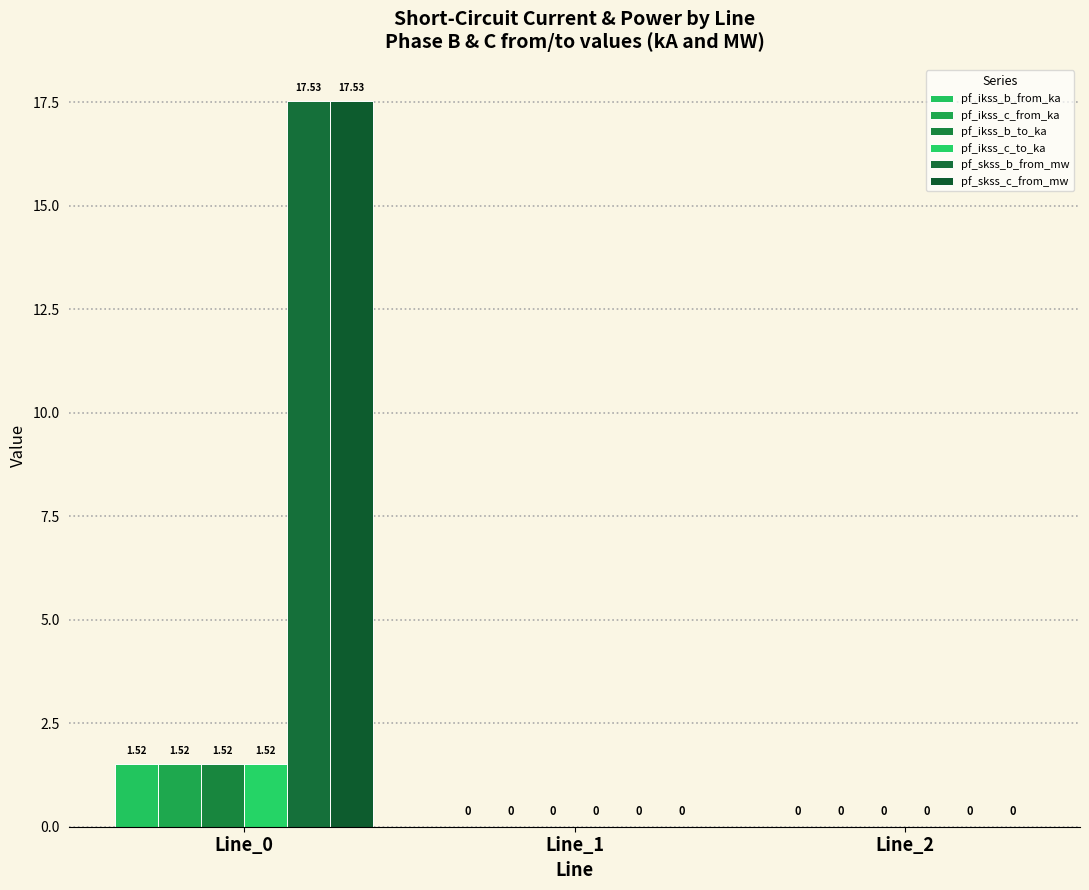

What is the greatest value displayed?

17.5